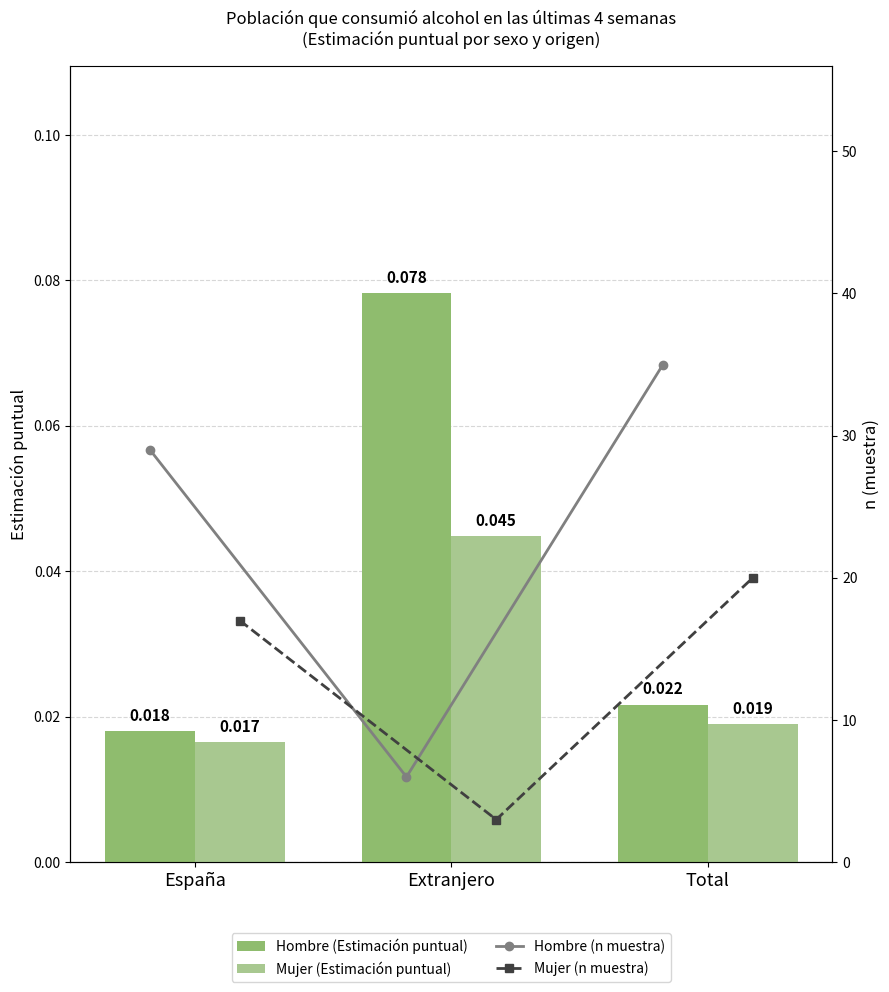

What is the difference between the maximum and minimum values in the Hombre (Estimación puntual) series?

0.1